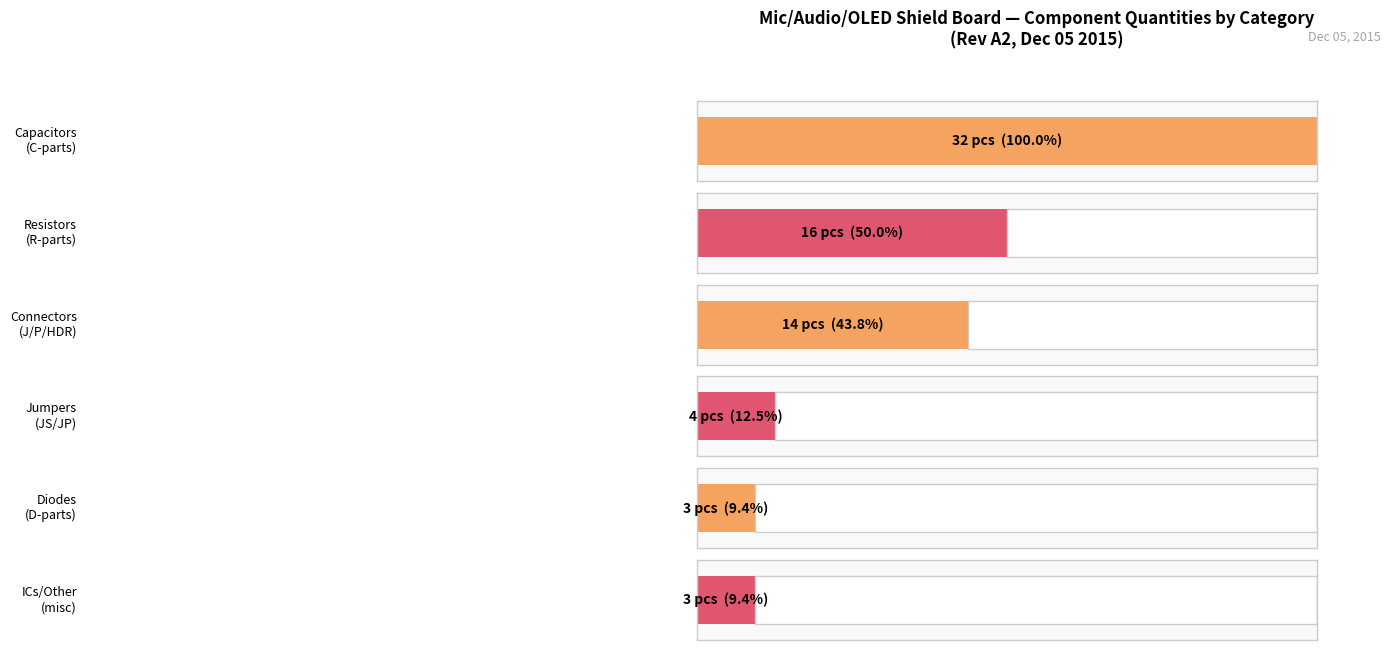

Is it true that Capacitors equals 2 at C0805_10uF?

False